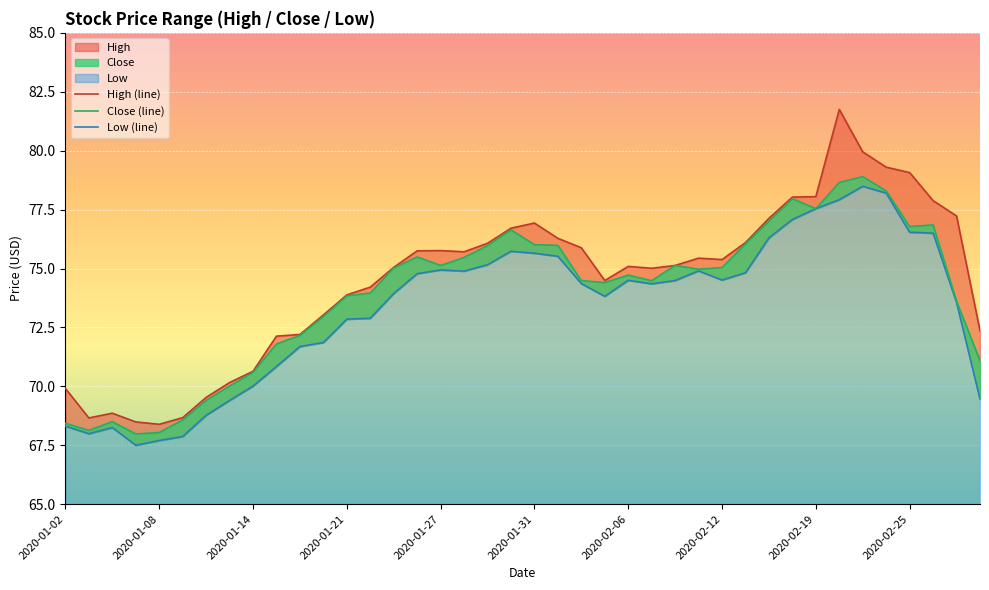

What is the sum of the High values at 2020-02-06 and 2020-02-19?

153.1